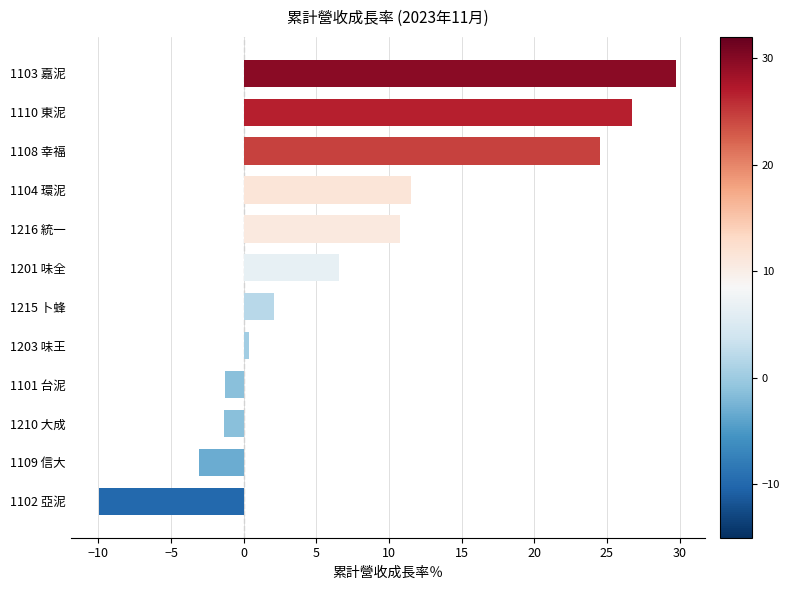

Does the chart contain any negative values?

Yes